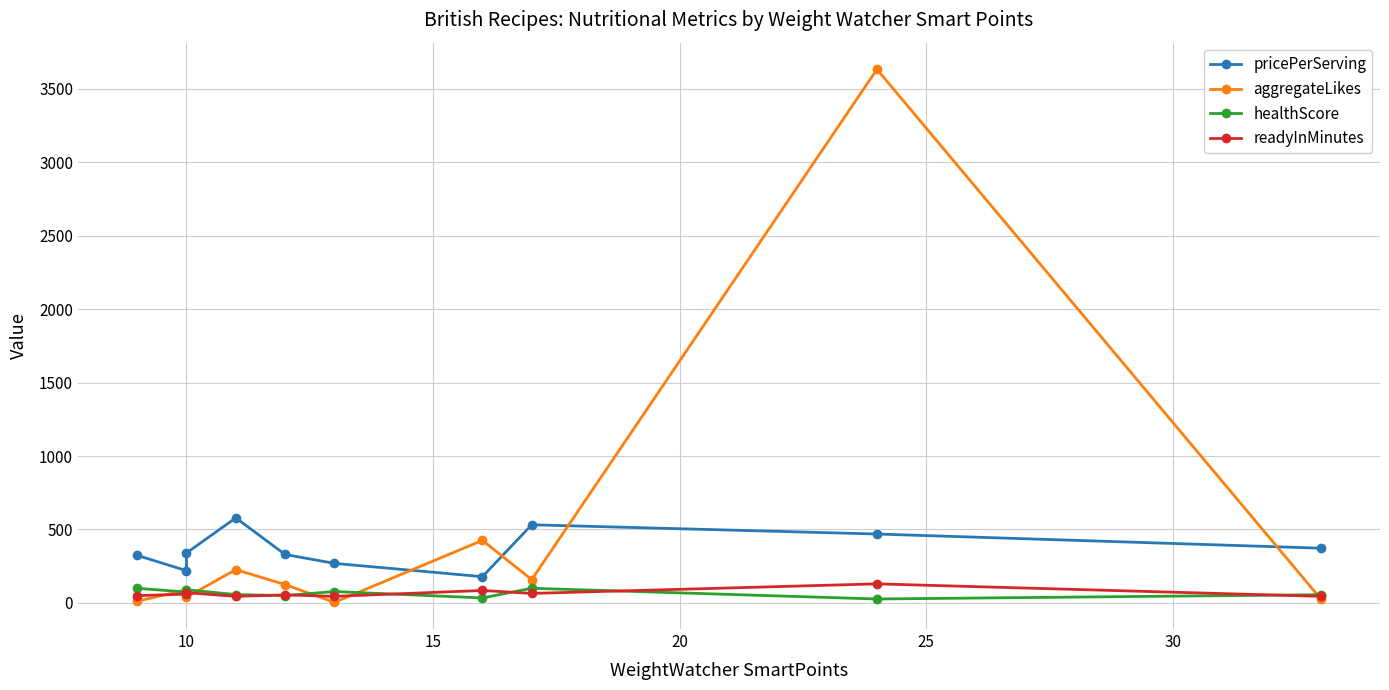

How many data points in readyInMinutes are less than 60?

5